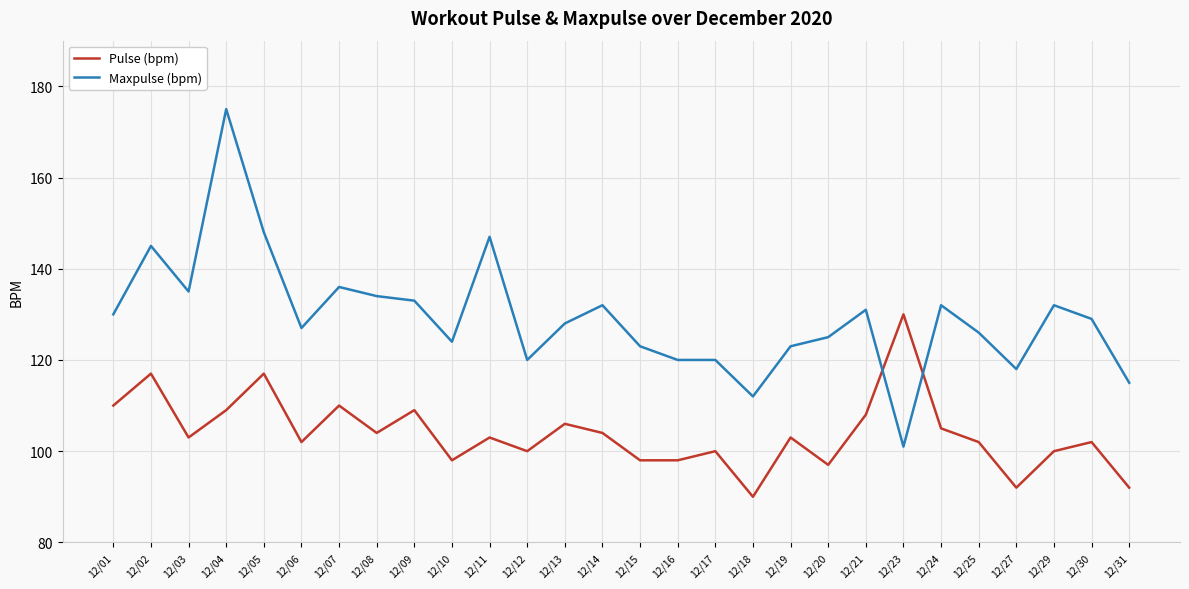

What is the smallest value displayed?

90